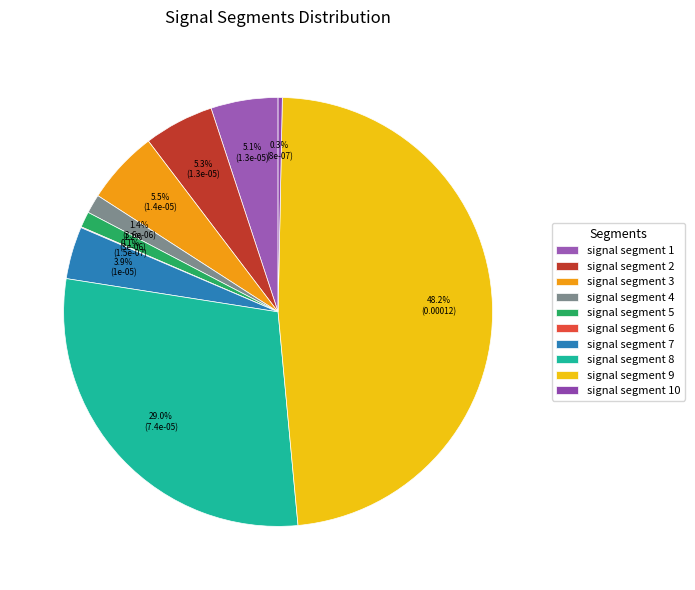

How many slices are in this pie chart?

10